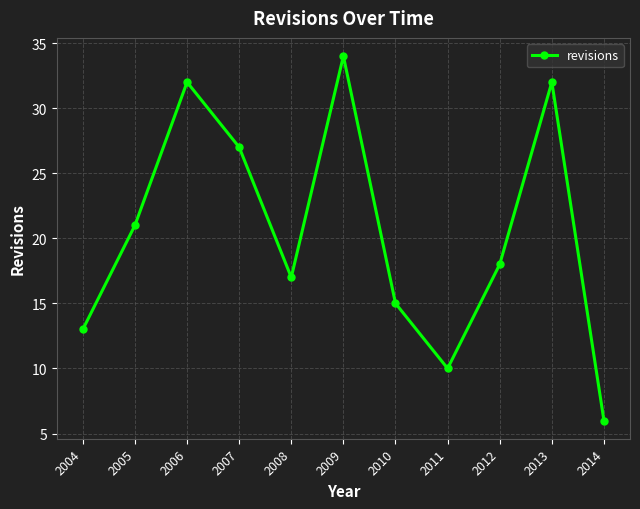

How many distinct data groups are displayed?

1